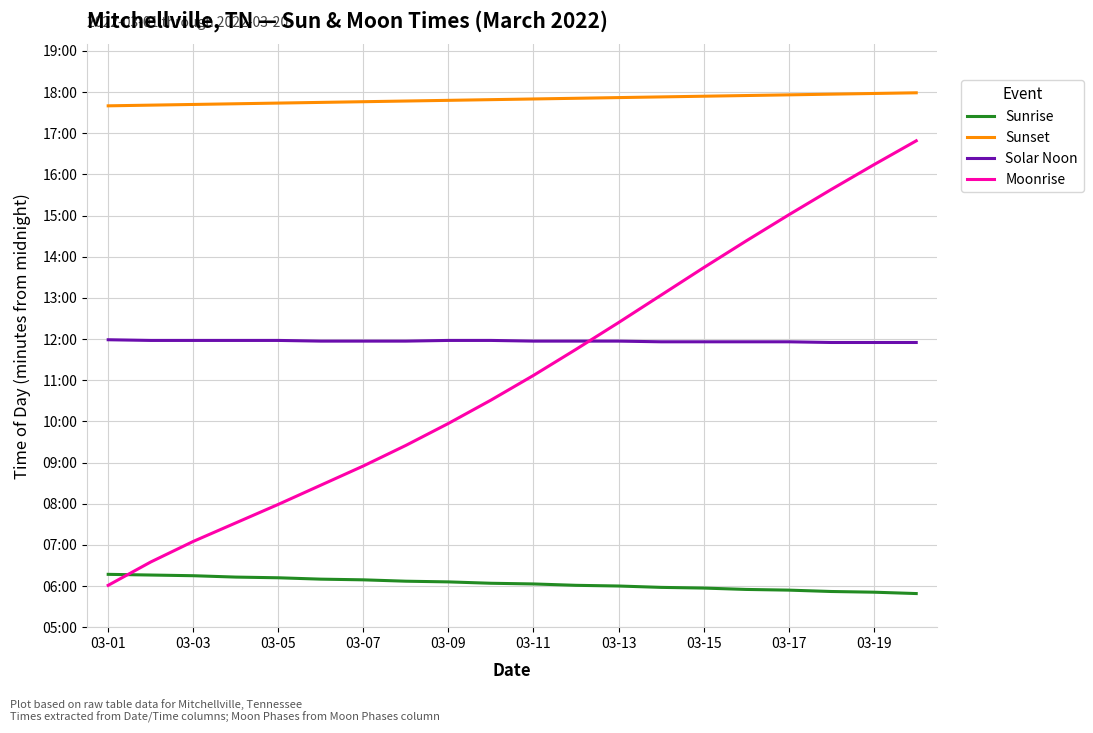

What are all the series names shown in the legend?

Sunrise, Sunset, Solar Noon, Moonrise